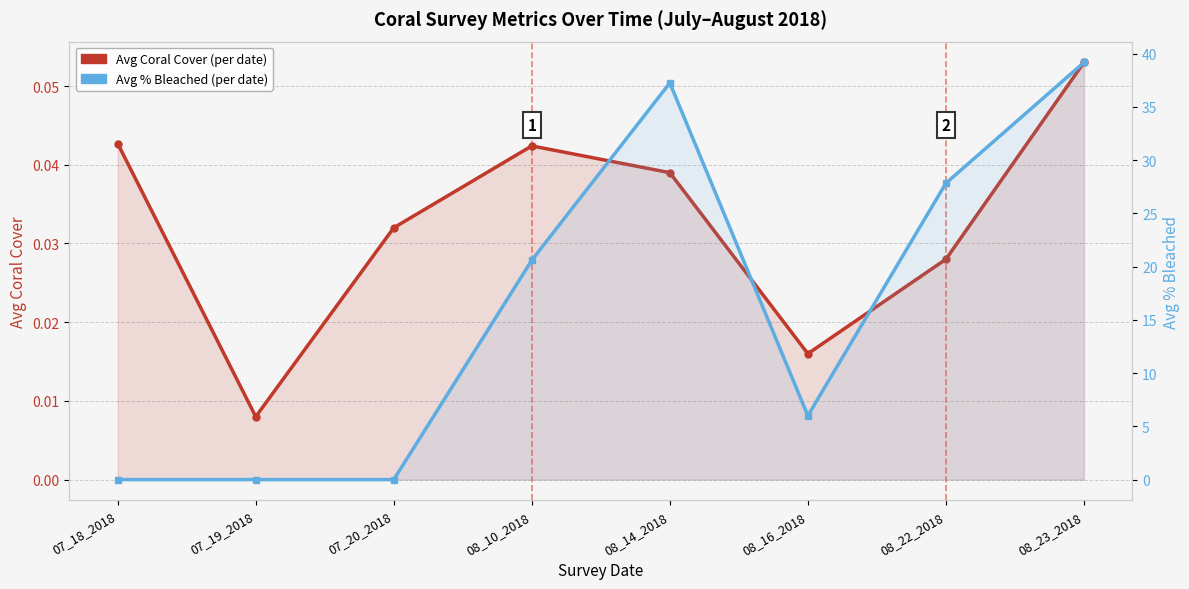

True or false: Avg Coral Cover has a value of 0.0 at 08_16_2018.

False